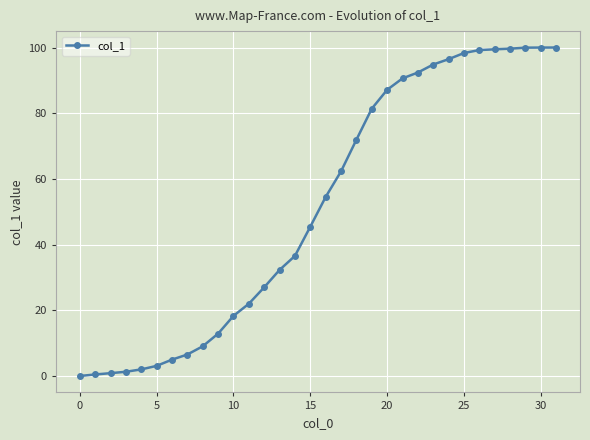

What is the value of the 24th point from the left?

94.8